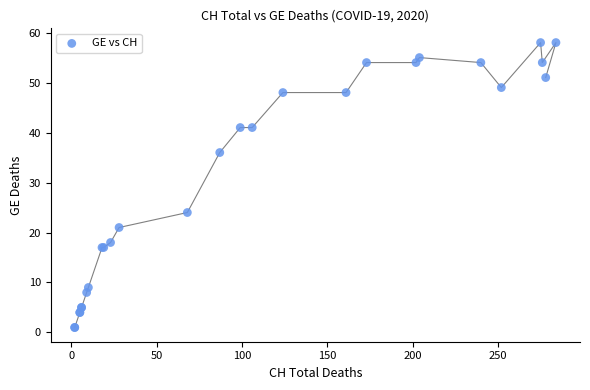

What Y value in the scatter plot is closest to 29?

24